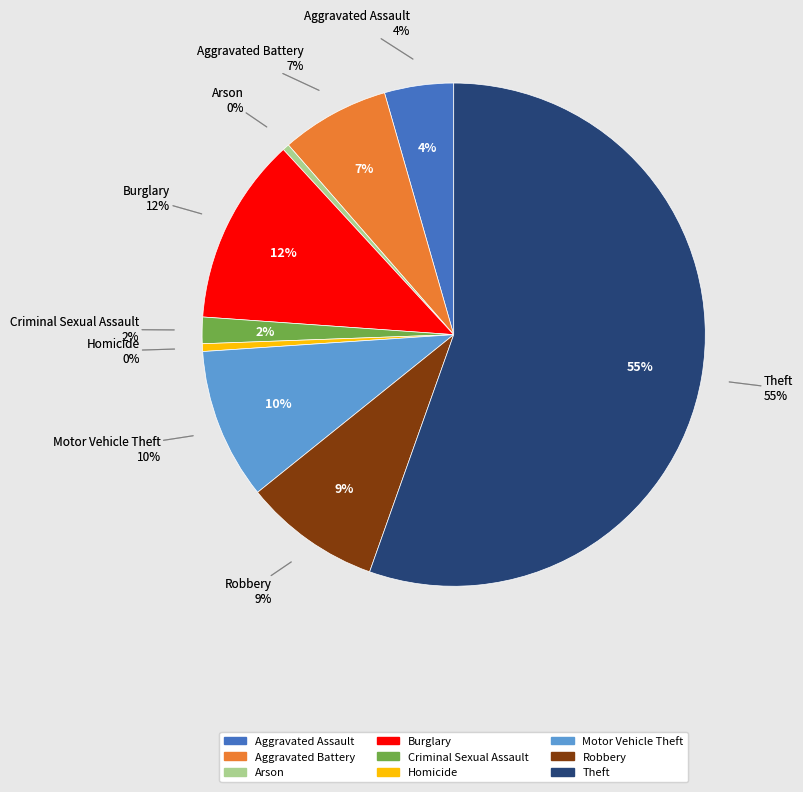

Count the number of slices in the pie.

9